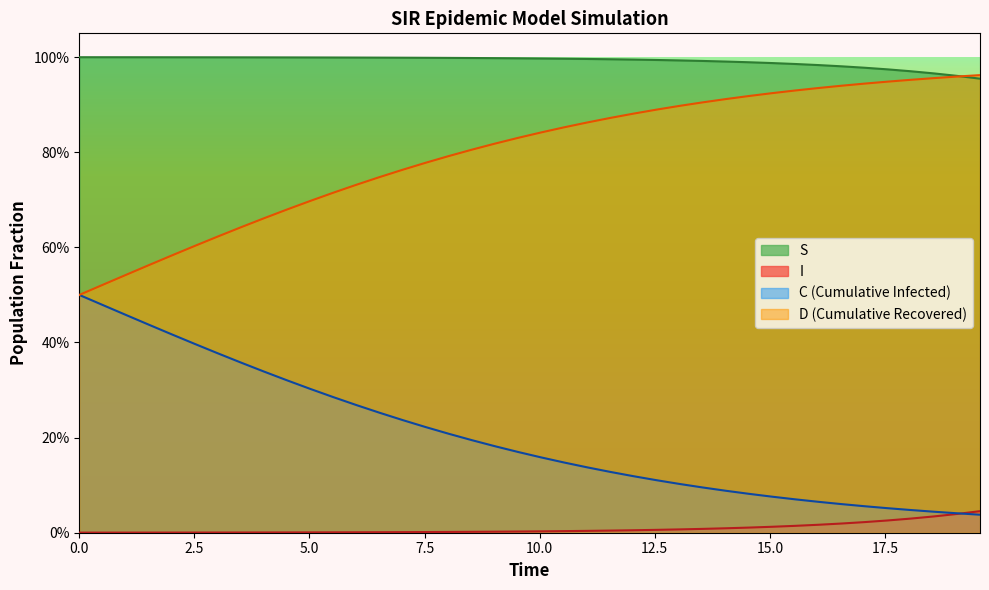

Does the chart display data point markers on the line(s)?

No